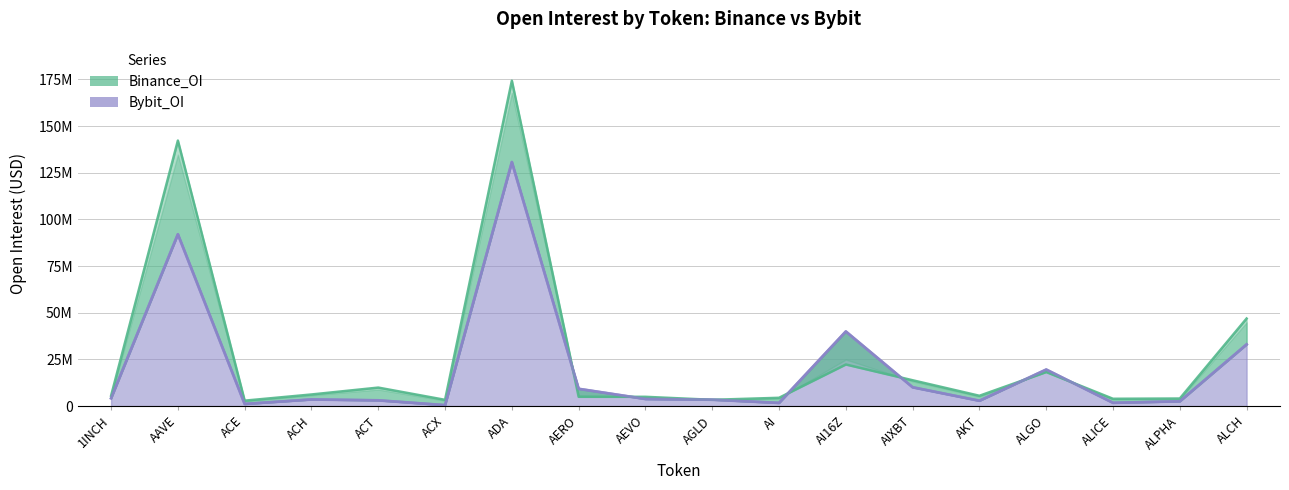

Which series has the widest spread of values?

Binance_OI